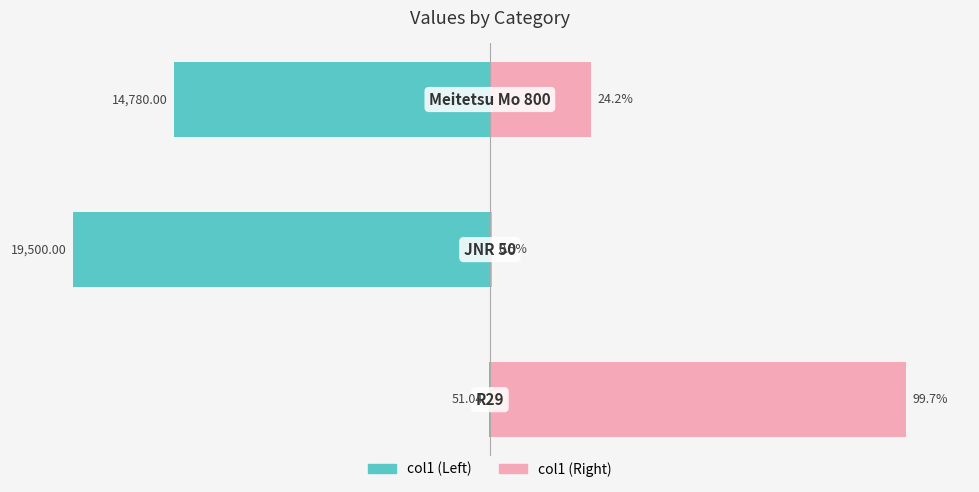

What is the difference between the maximum and minimum values in the col1 (right) series?

99.2